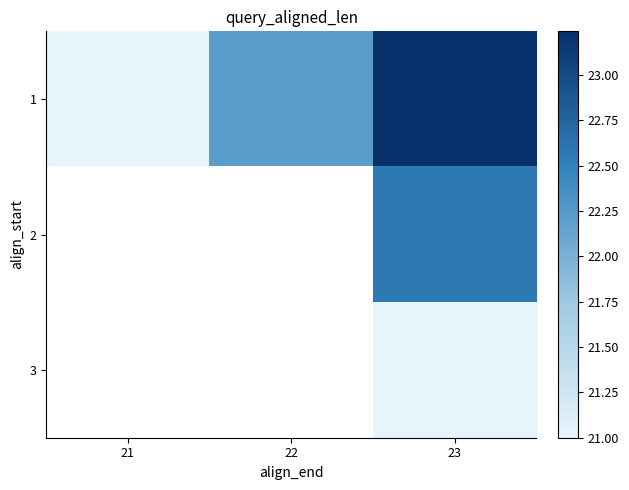

How many data points does each series have?

3